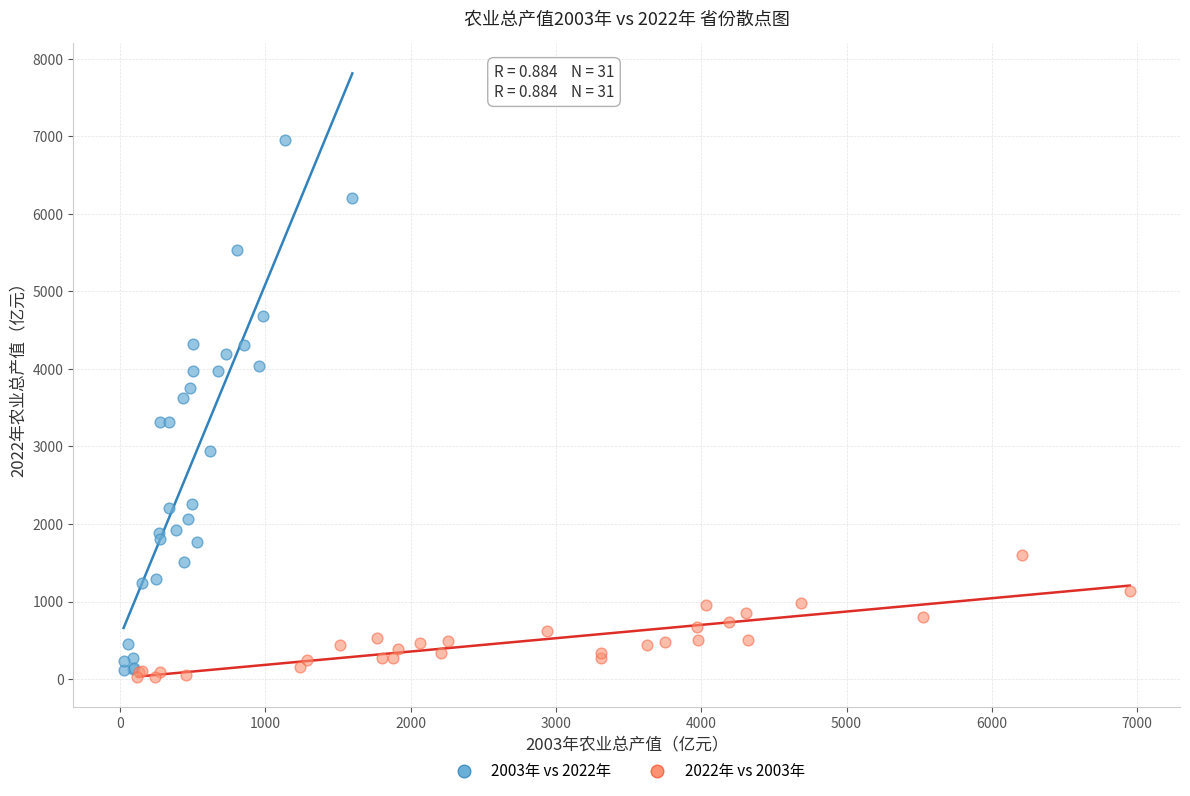

Which series has the largest Y range (max minus min)?

2003年 vs 2022年